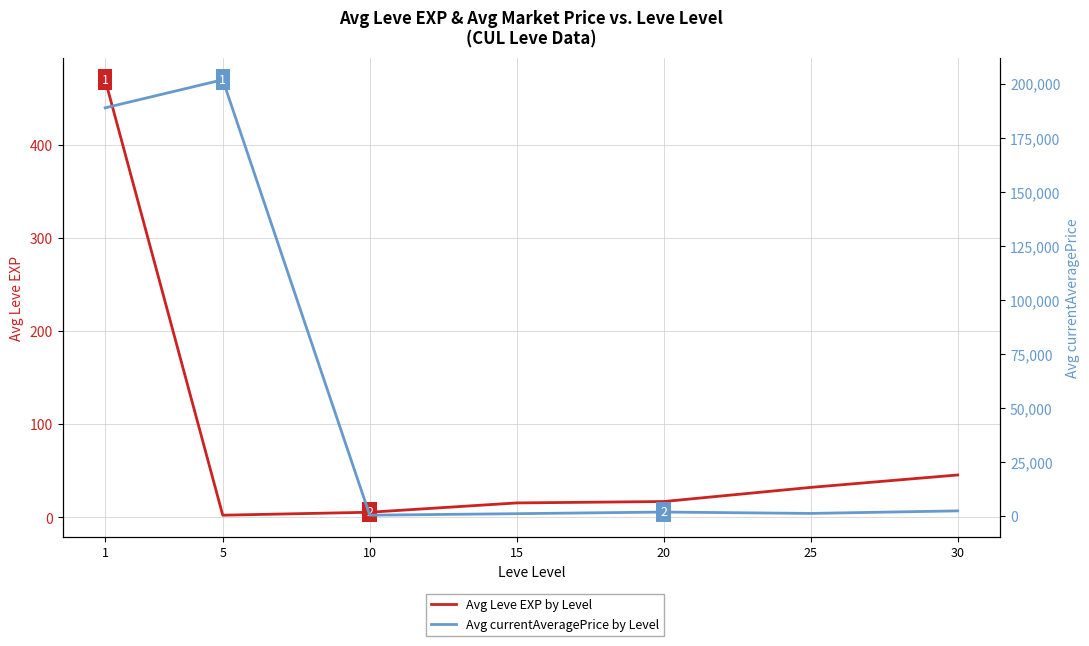

How many lines are shown in the chart?

2